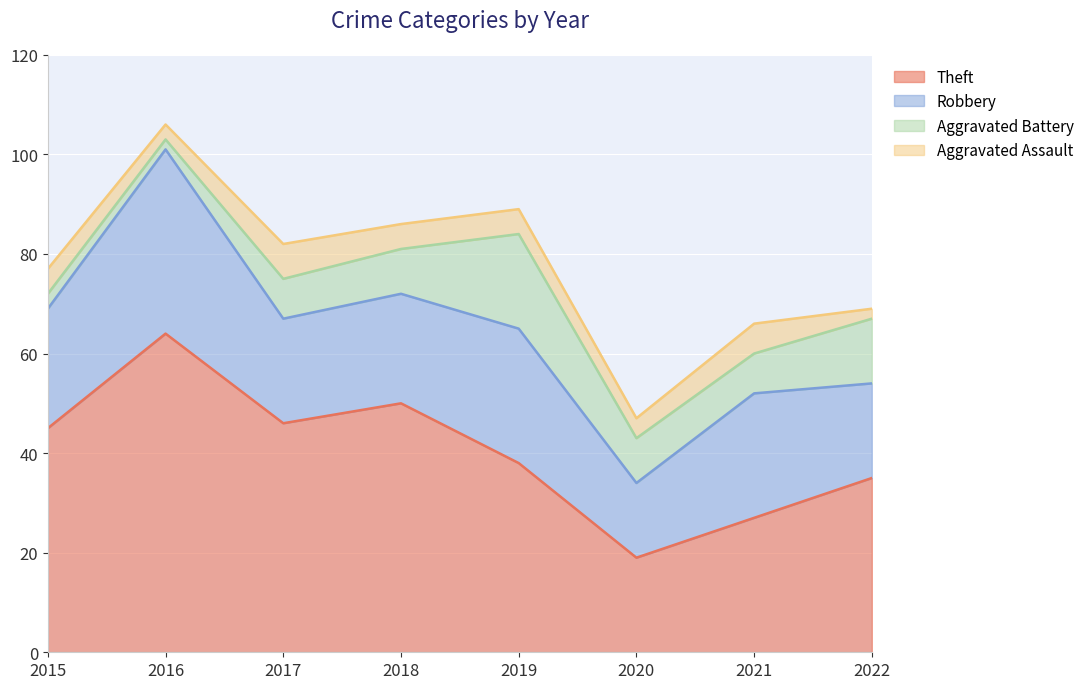

Between 2016 and 2022, which is larger?

2016